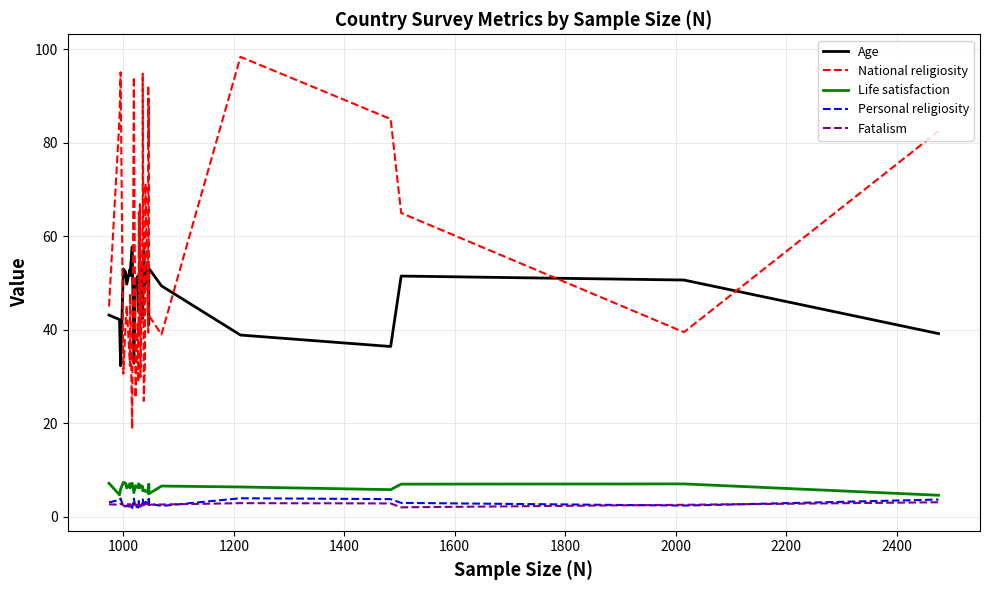

How many interior local peaks does the Personal religiosity series have?

12